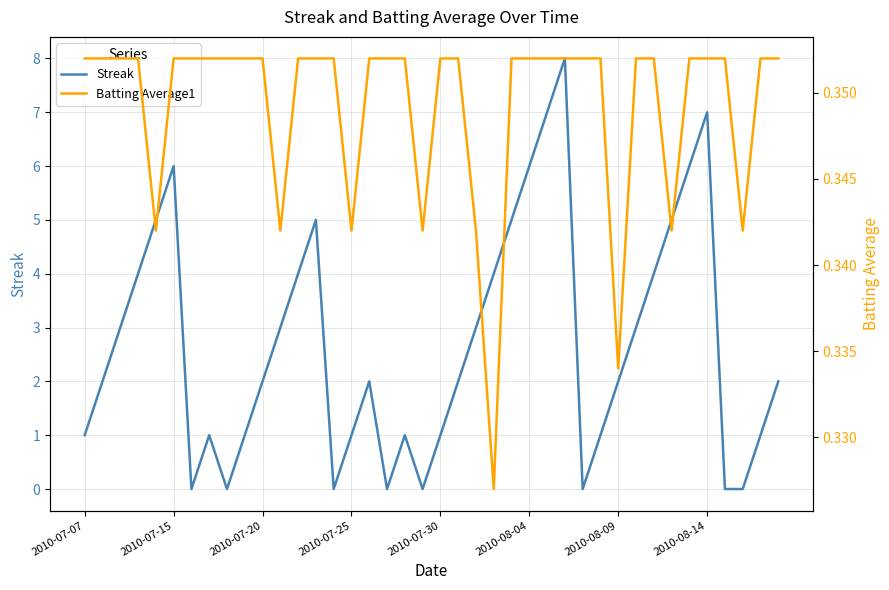

True or false: Streak has more than 0 points higher than both neighbors.

True